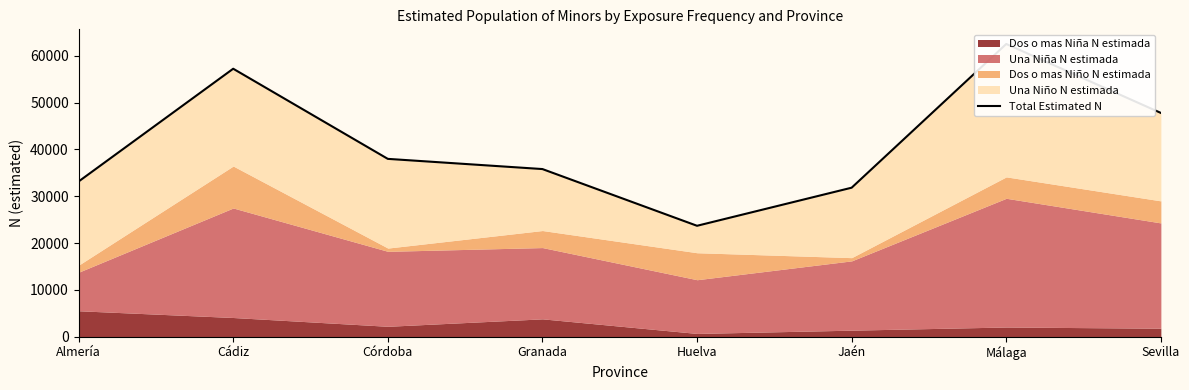

What is the difference between the maximum and minimum values?

38831